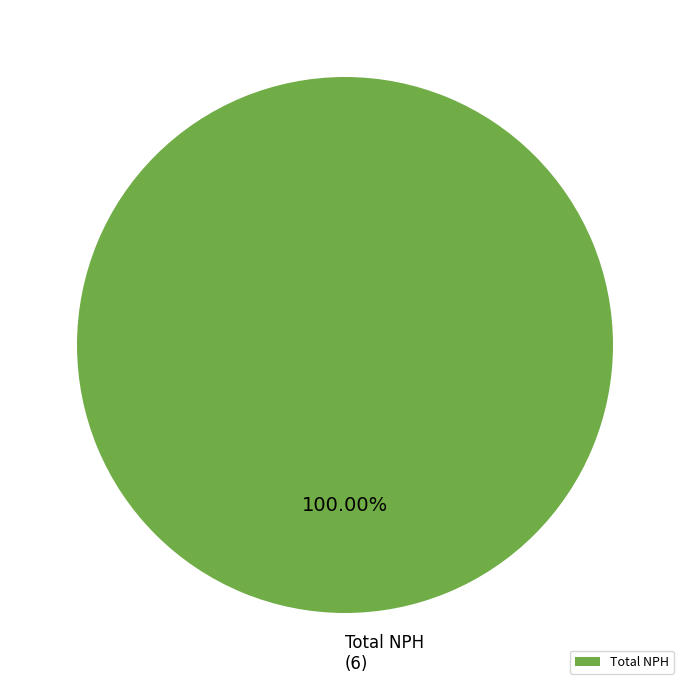

Which category accounts for the majority?

Total NPH